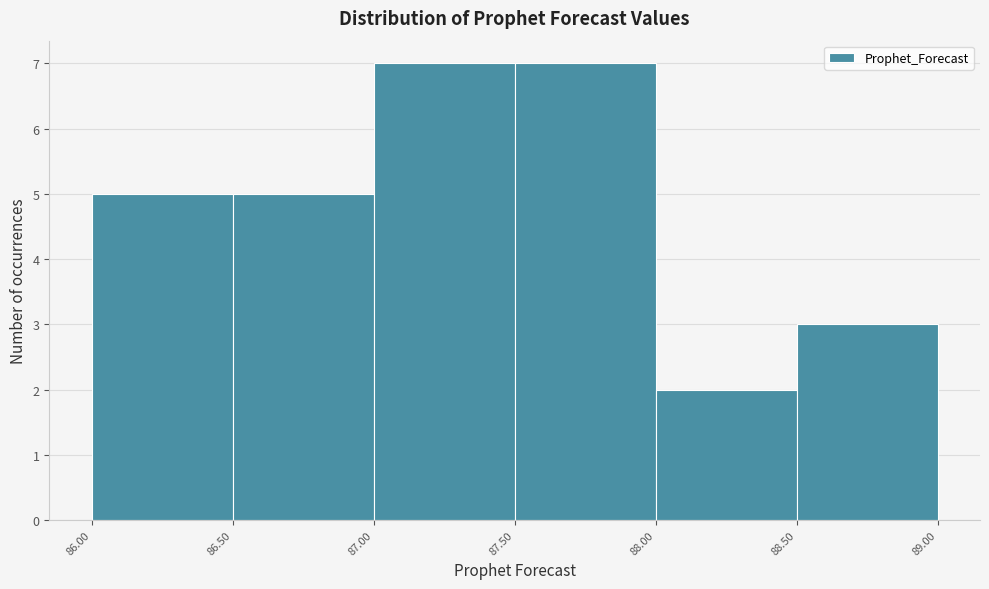

Reading left to right, transcribe this chart: for each bar, give the range it covers on the x-axis and its height. The values are not printed on the chart, so give them approximately, as read against the axis.

86.00 to 86.50: 5
86.50 to 87.00: 5
87.00 to 87.50: 7
87.50 to 88.00: 7
88.00 to 88.50: 2
88.50 to 89.00: 3